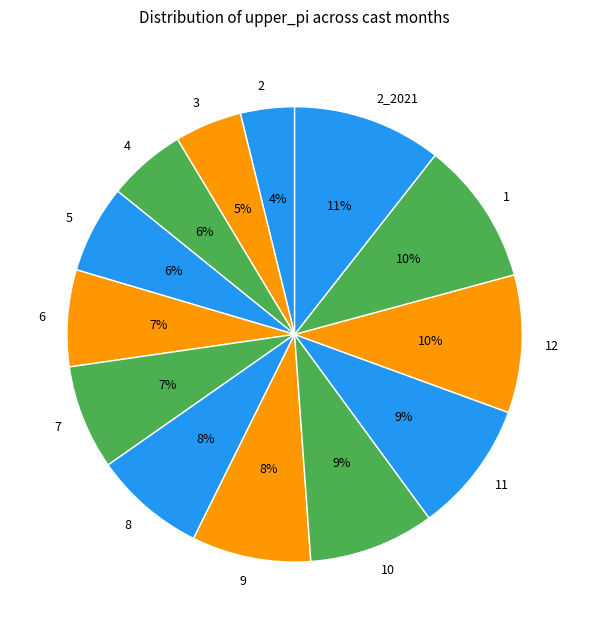

Which has a higher value, 10 or 2_2021?

2_2021